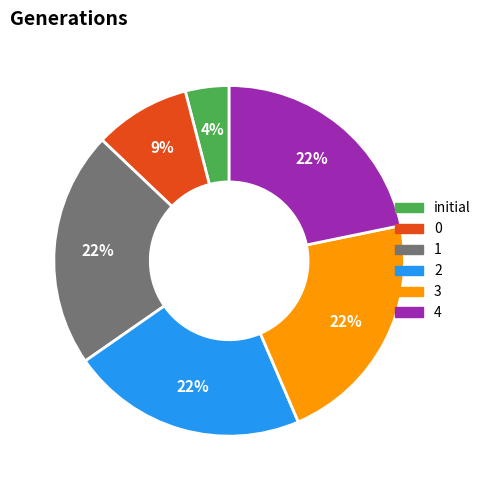

To the nearest percent, what is the average slice percentage?

17%